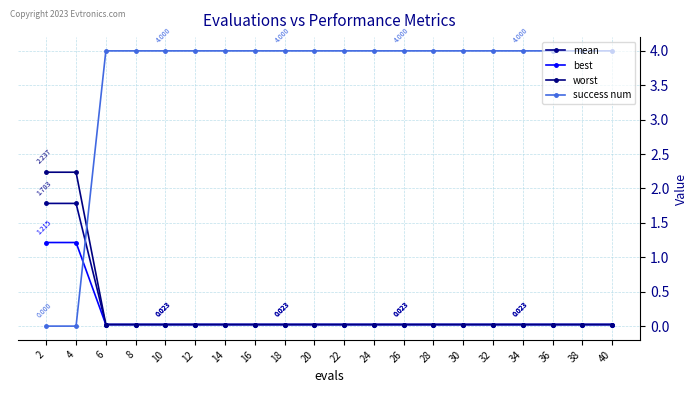

What is the difference between the maximum and second lowest values in the worst series?

2.2